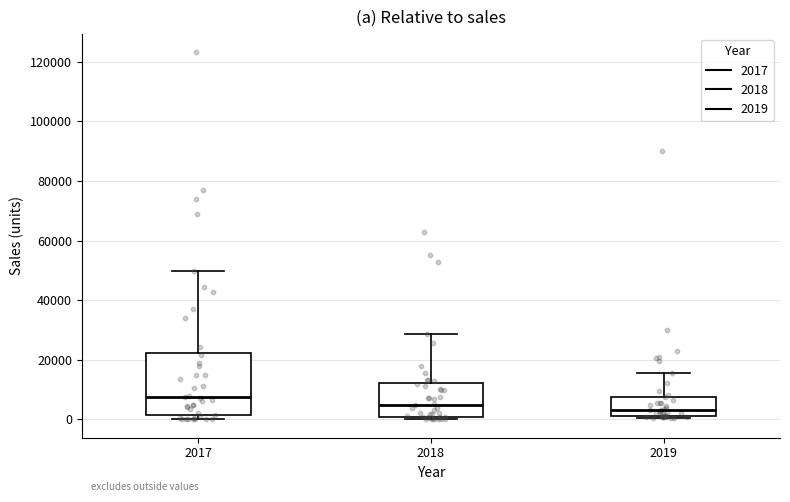

Which box is the tallest, from its lower edge to its upper edge?

2017